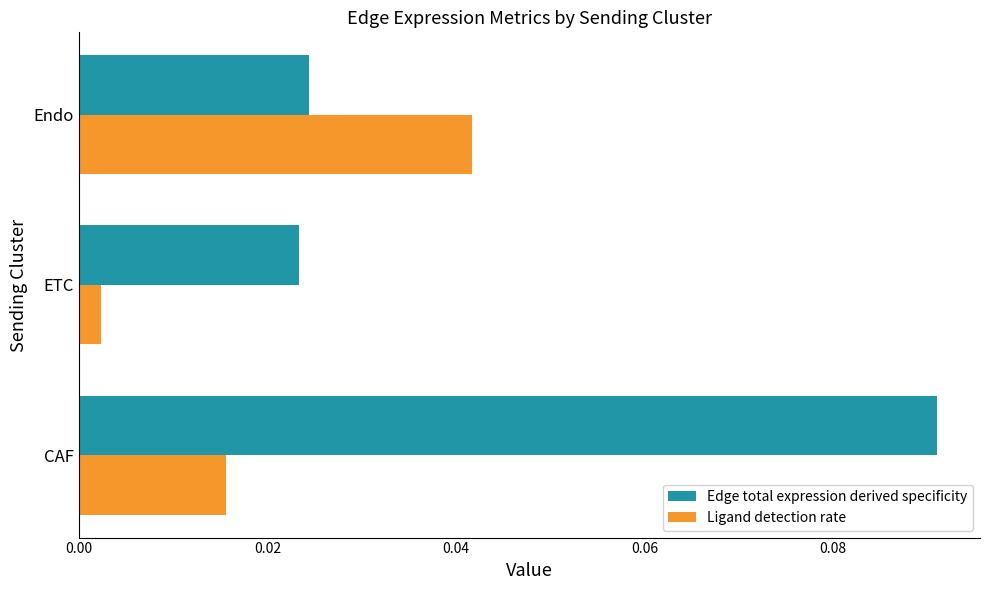

List the series in order of their peak value, lowest first.

Ligand detection rate, Edge total expression derived specificity